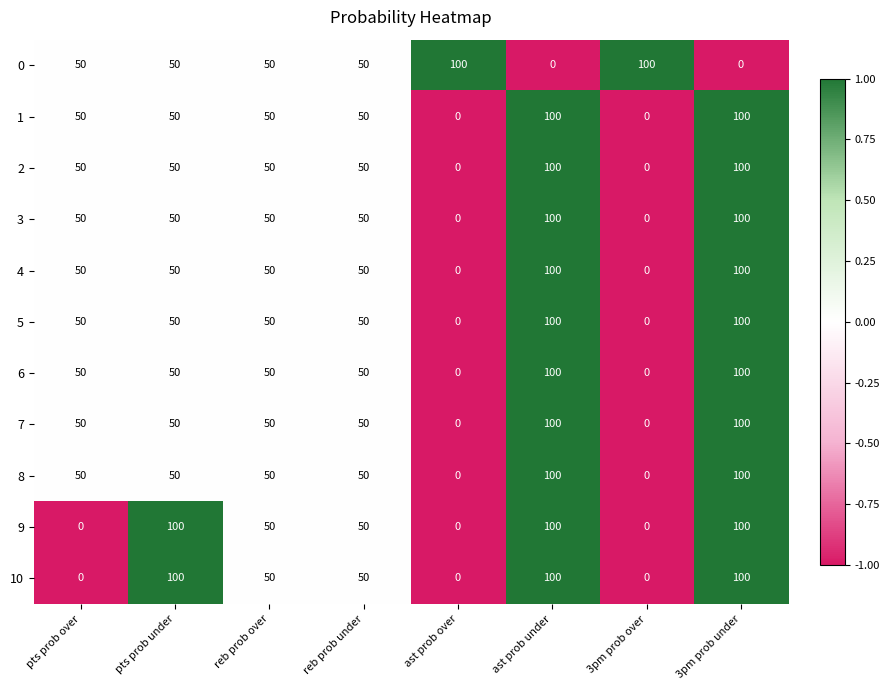

How many positive values does the 0 series have?

6